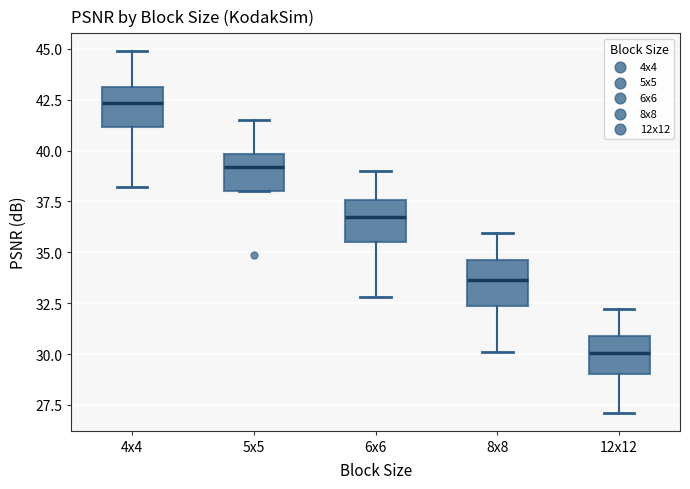

Which box has the highest median line?

4x4